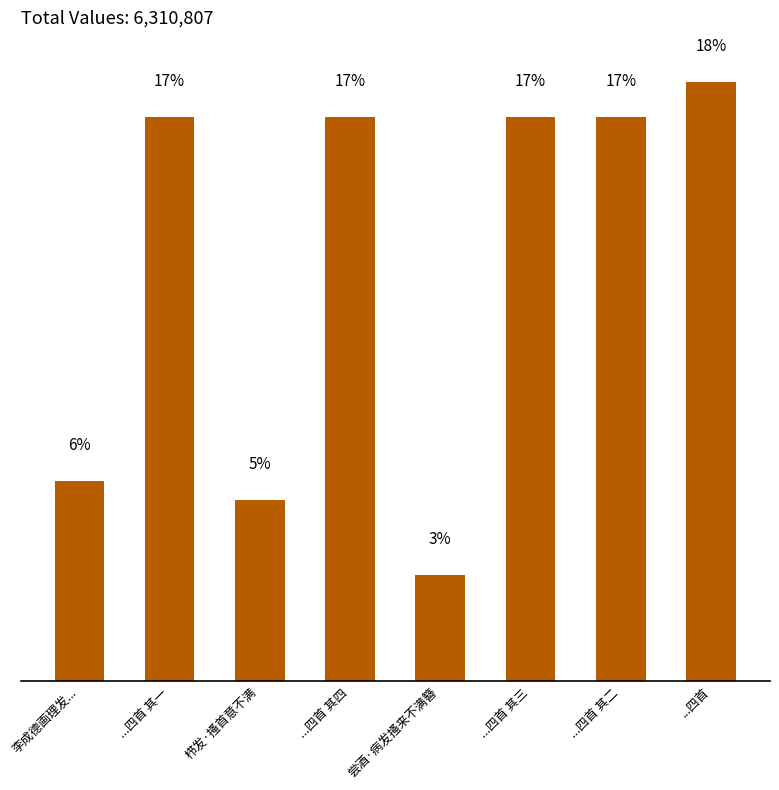

What position from the left is ...四首 其四?

4